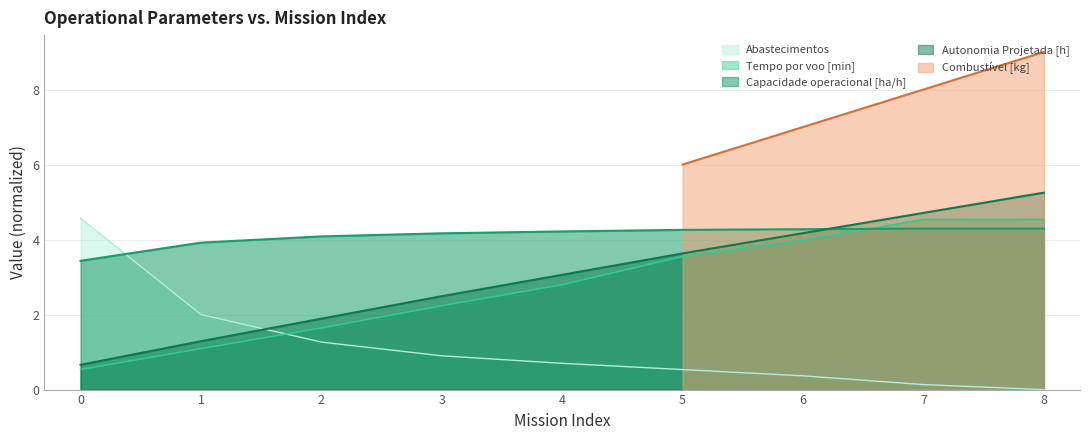

The Tempo por voo [min] series shows 1.6 at 2. True or false?

True